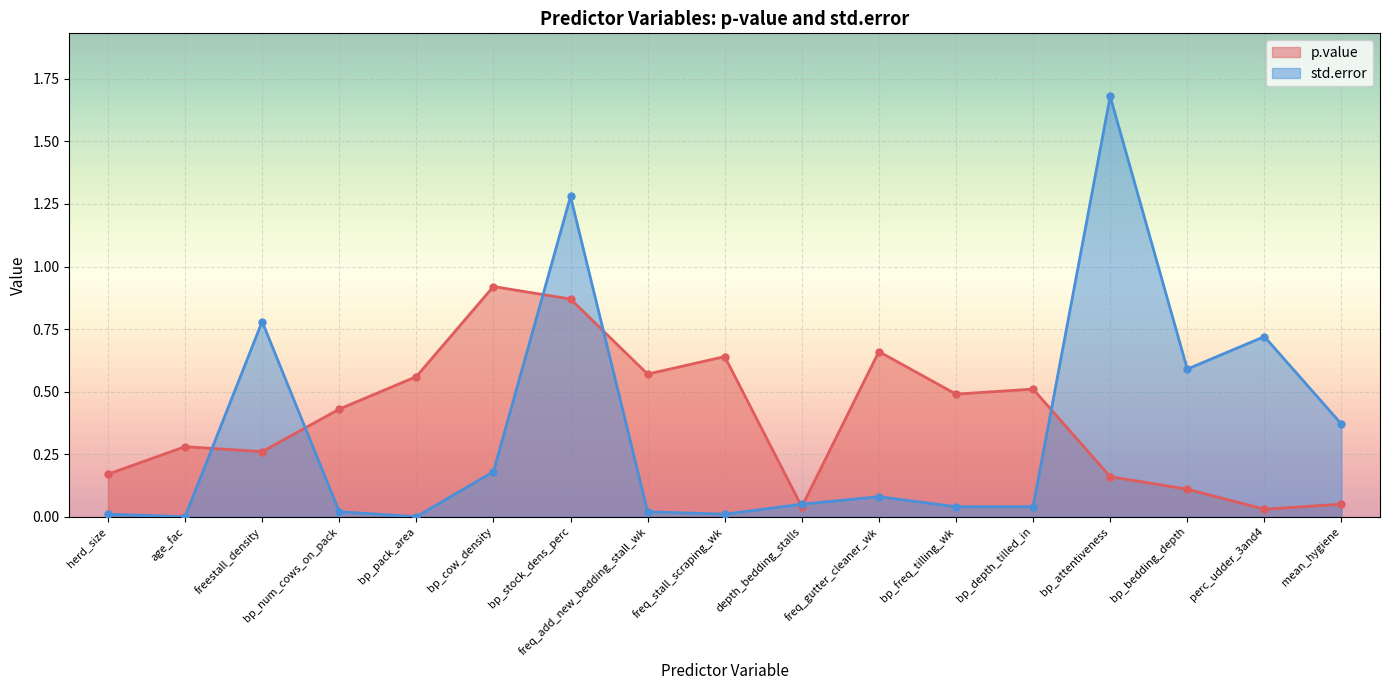

Is the value of std.error at mean_hygiene greater than the value of p.value at freq_add_new_bedding_stall_wk?

No